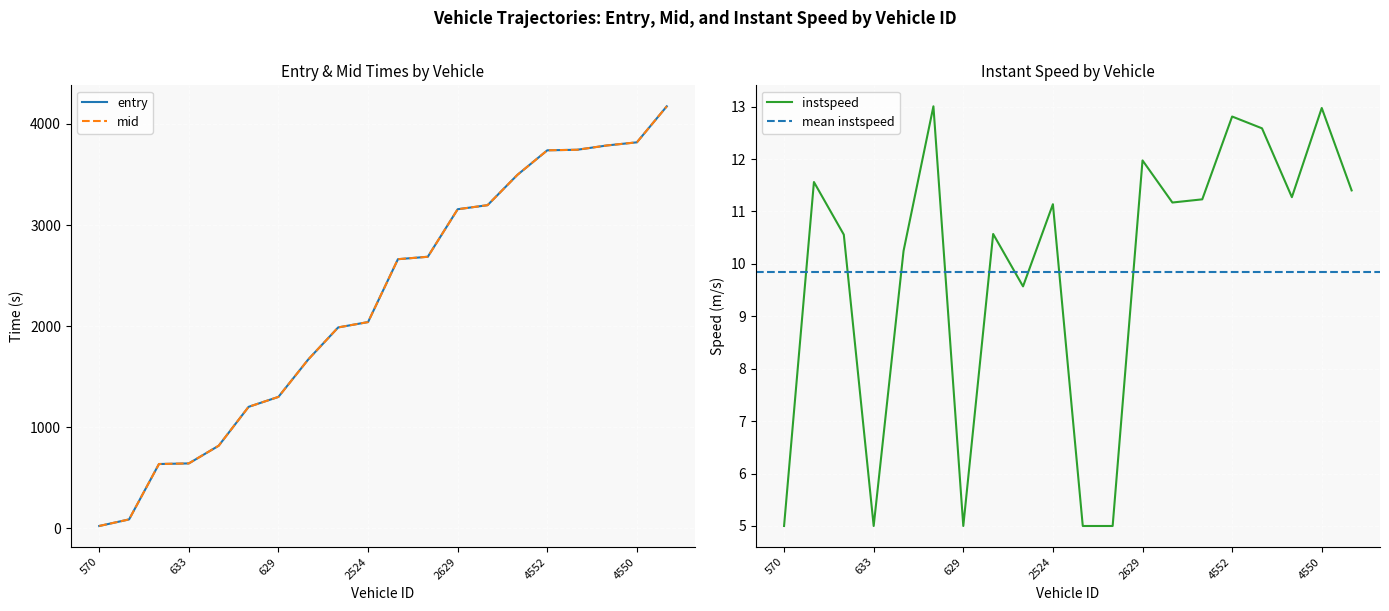

Which has a higher value, 4532 or 4444?

4532